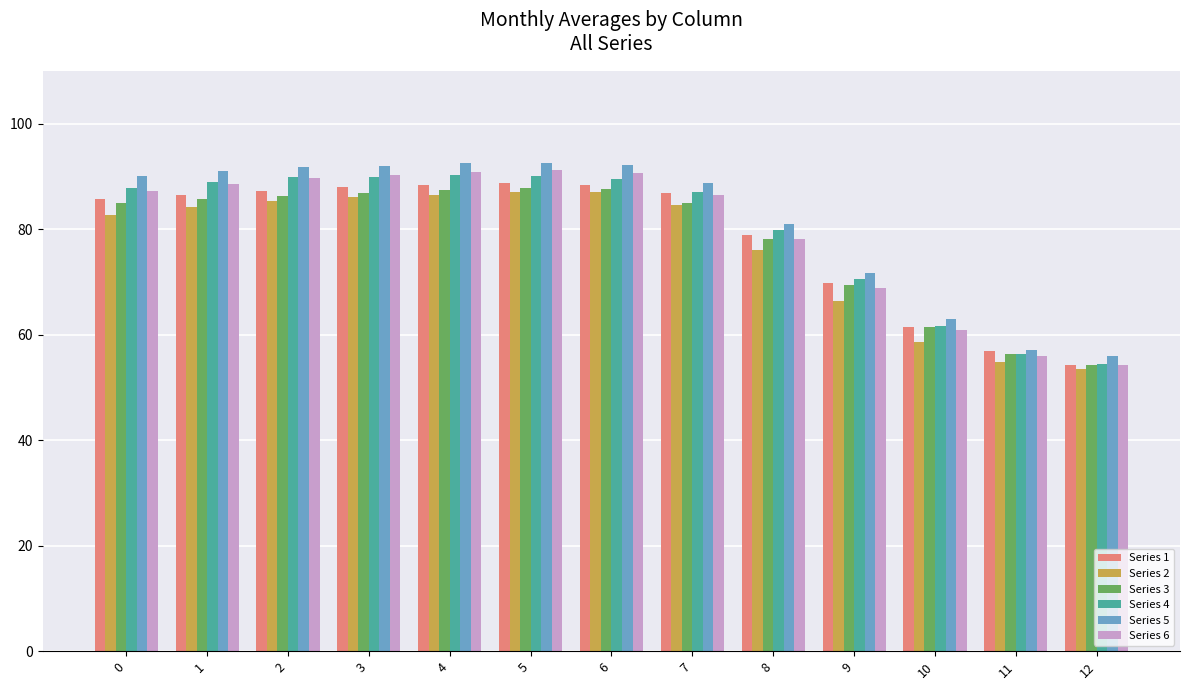

What is the difference between the highest and lowest values at 3?

5.9